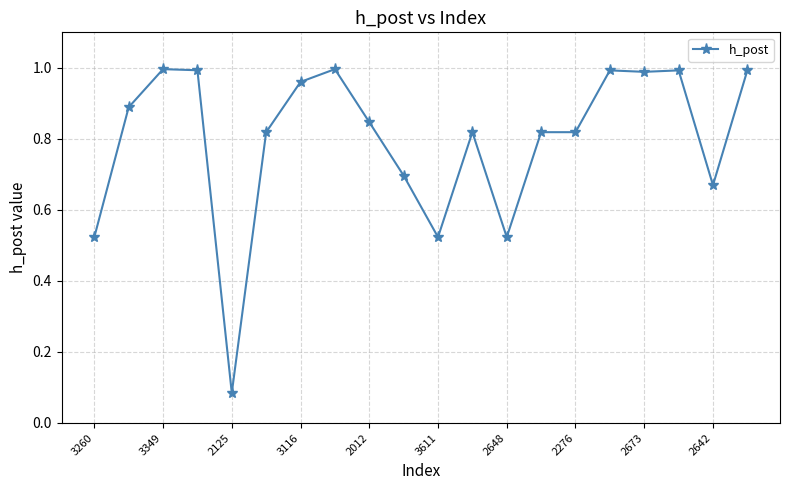

What is the sum of all values?

15.9